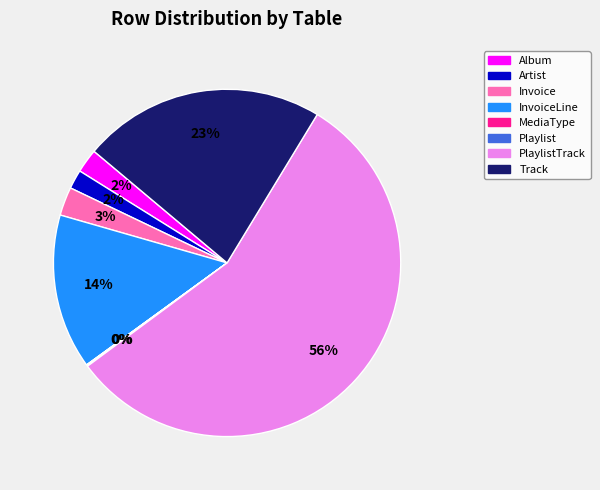

To the nearest percent, what is the average slice percentage?

12%